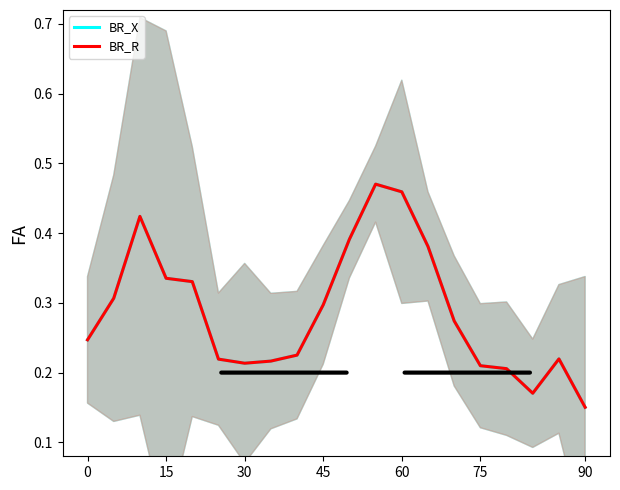

List the series in order of their peak value, highest first.

BR_X, BR_R